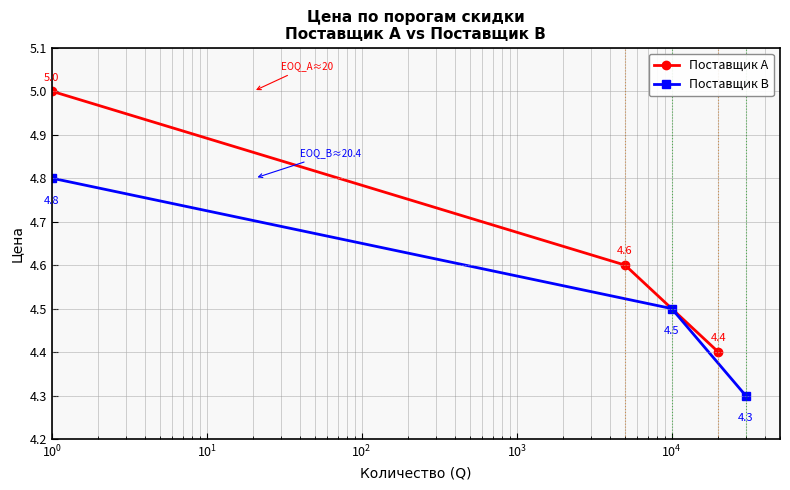

What is the highest value of the Поставщик А series?

5.0